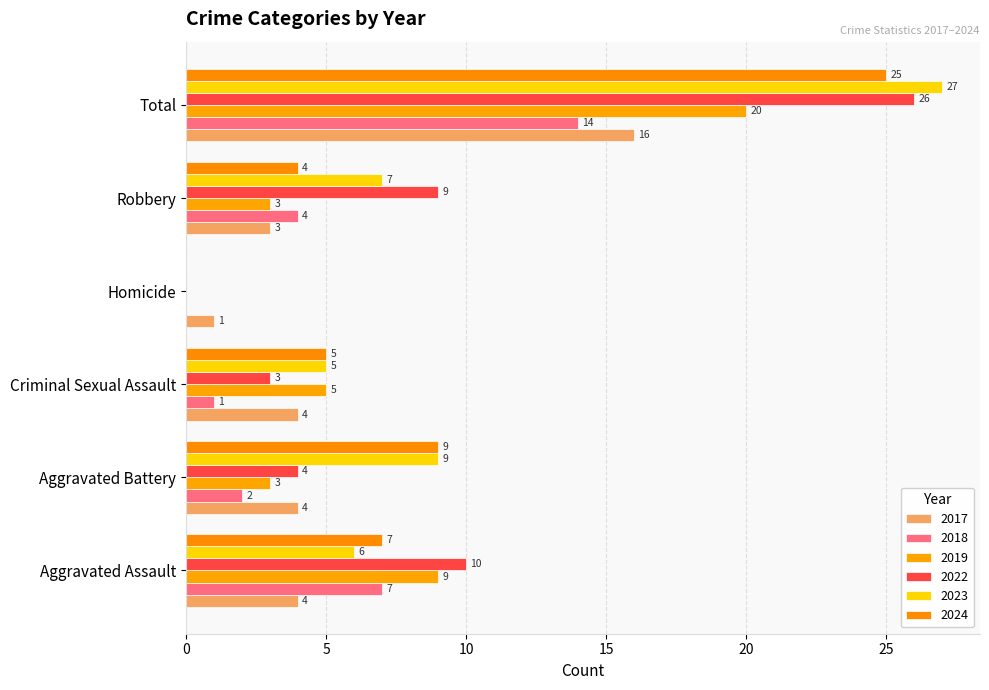

At how many categories does at least one series exceed 20?

1